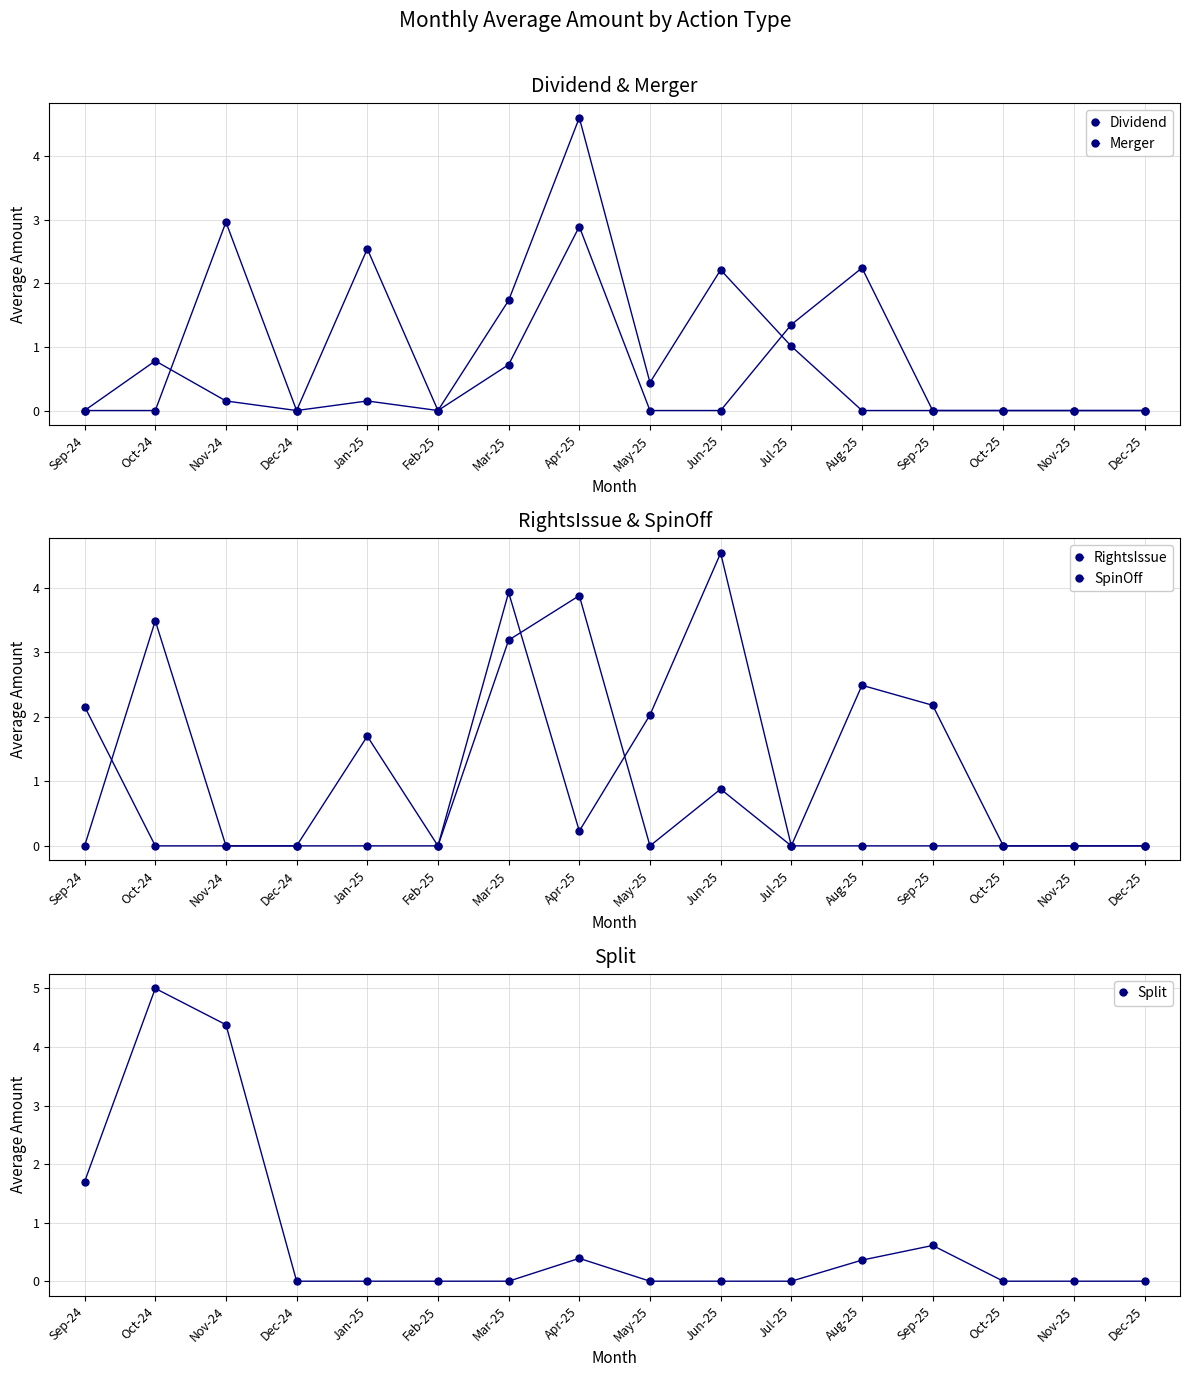

Which series has the widest spread of values?

Split